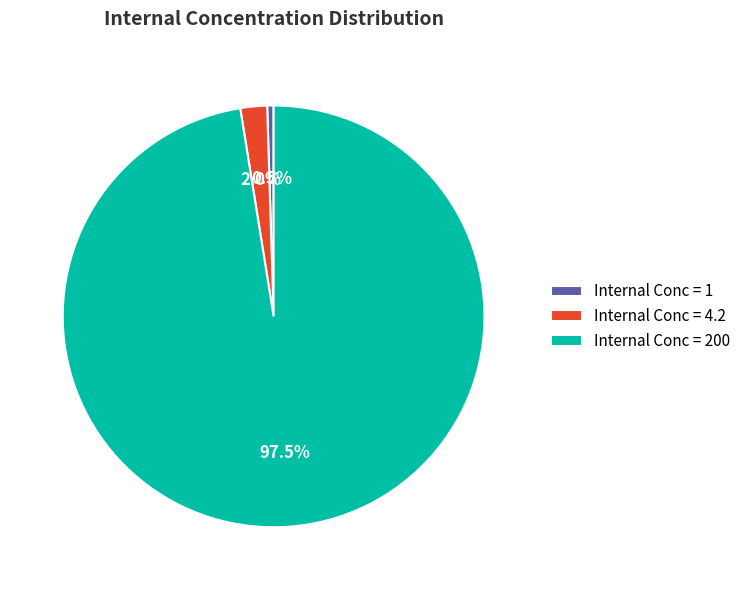

Rank the categories by value from highest to lowest.

Internal Conc = 200, Internal Conc = 4.2, Internal Conc = 1